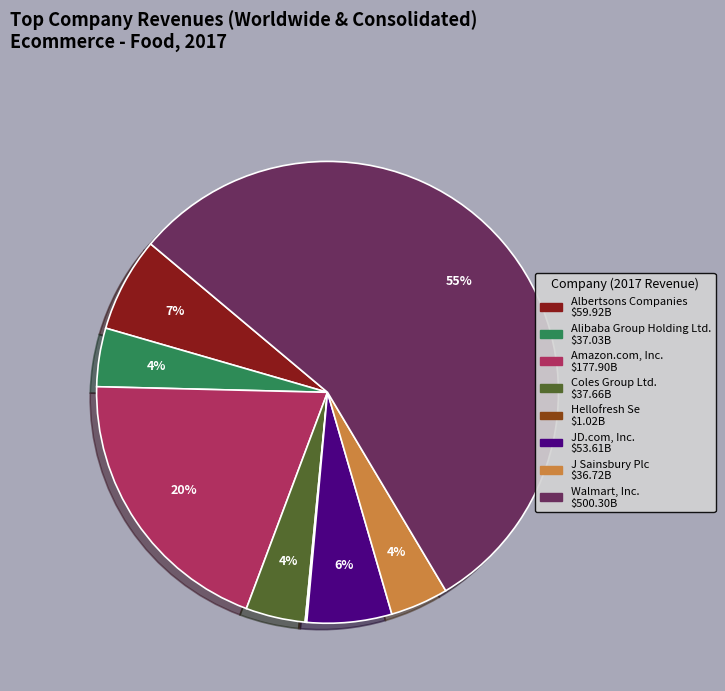

Which slice represents more than half of the pie?

Walmart, Inc.